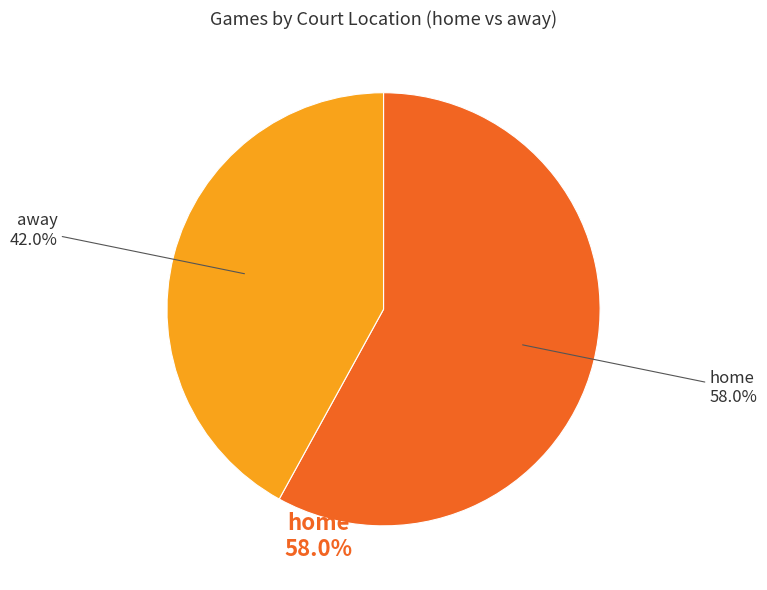

How many segments does this pie chart have?

2